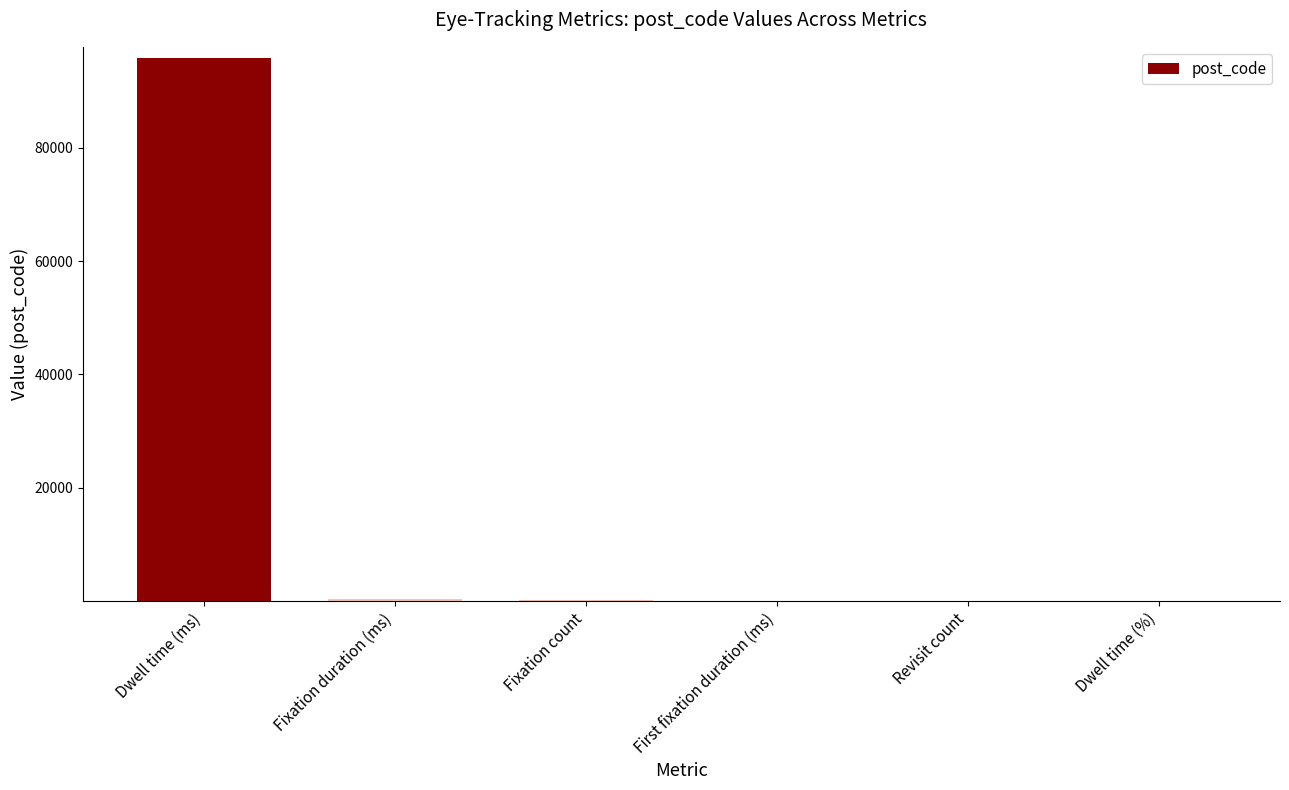

What is the difference between the values at Revisit count and Fixation duration (ms)?

313.4